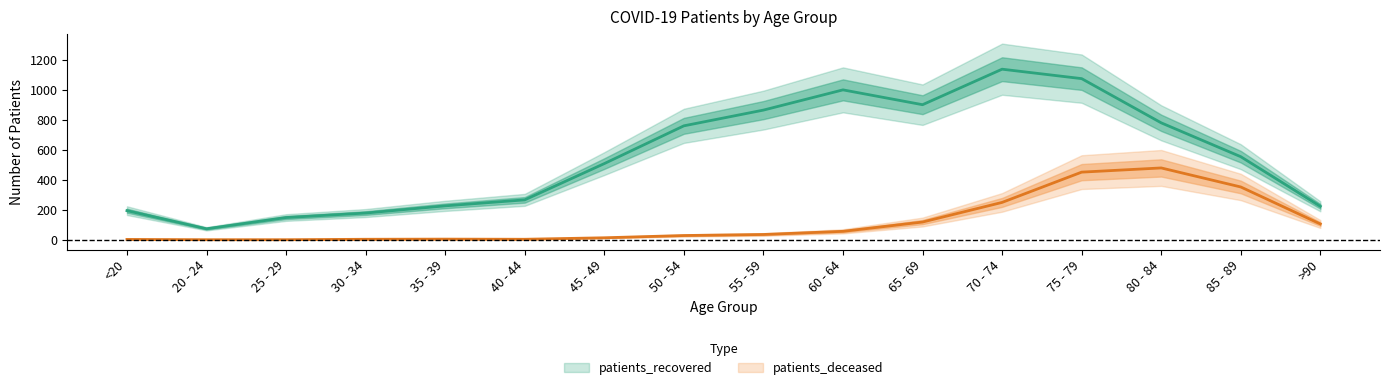

What is the lowest value of the patients_recovered series?

73